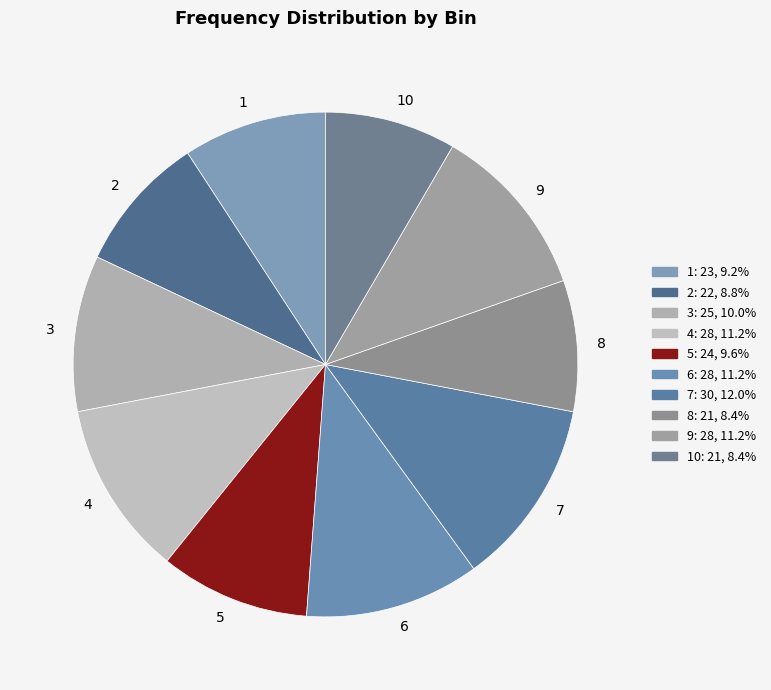

Which slice is the largest?

7